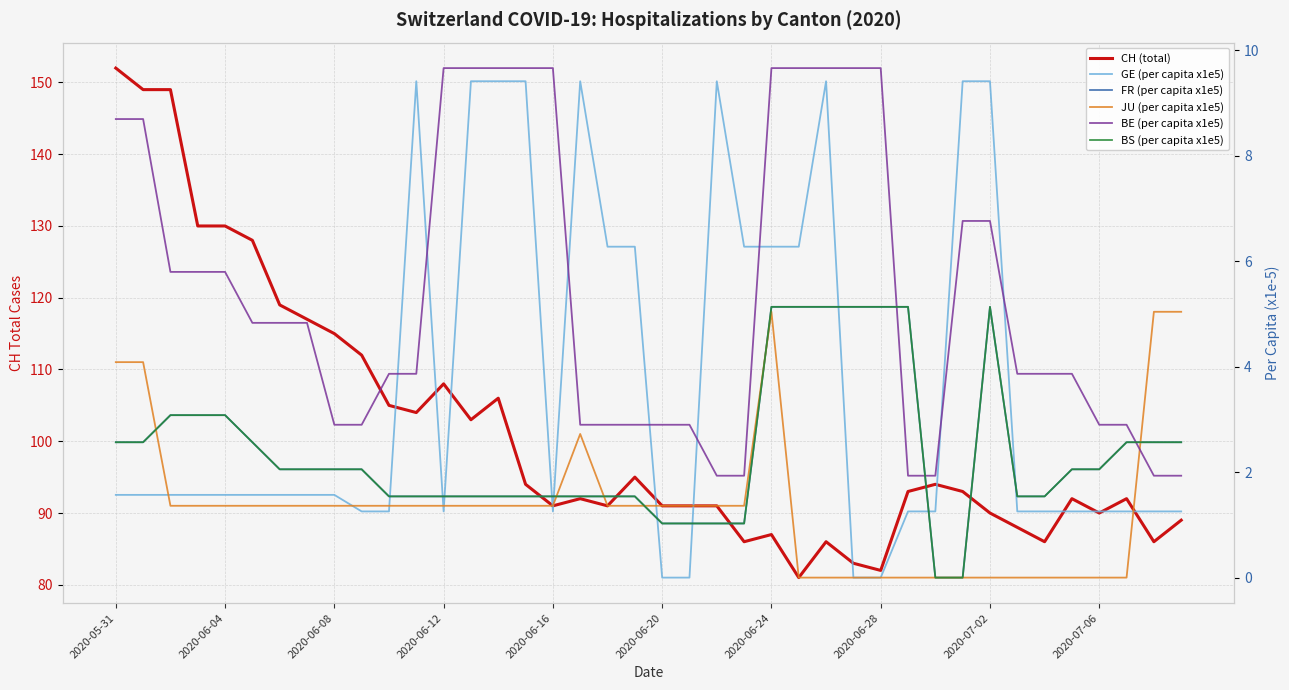

Count the number of data series in this chart.

6